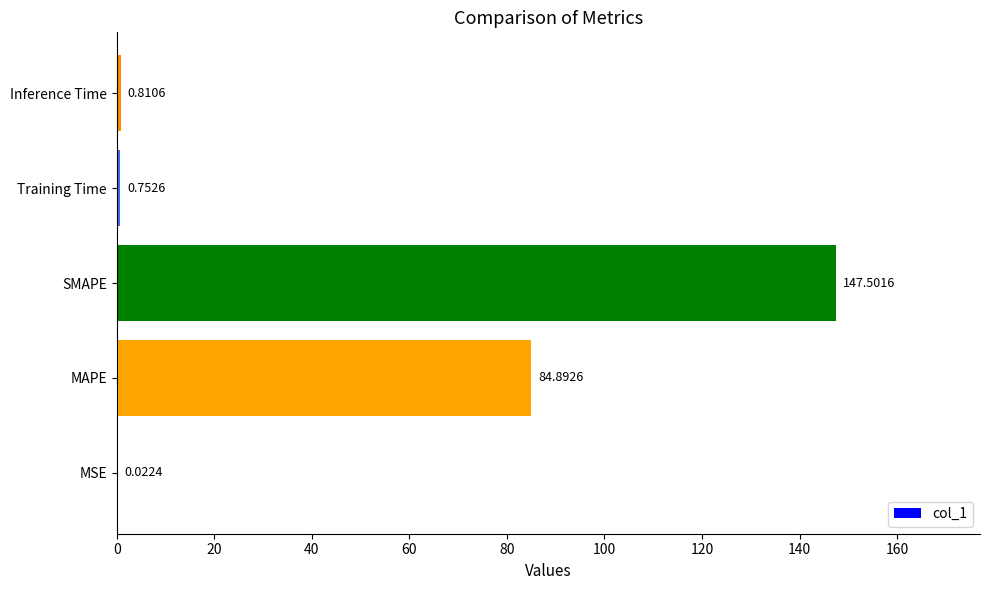

What is the sum of all values?

234.0